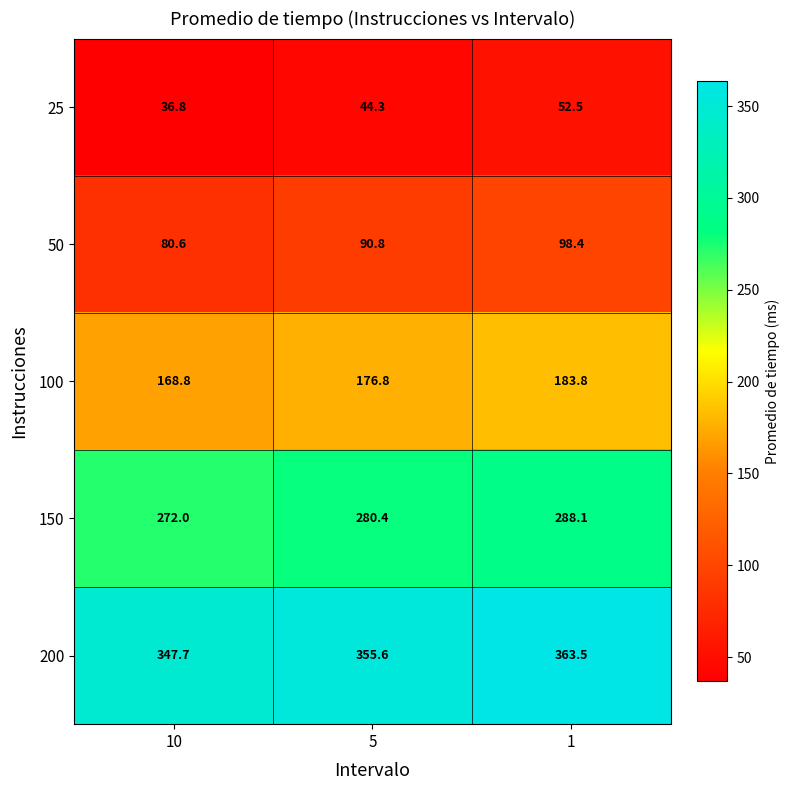

How many values in the 100 series exceed 176?

2